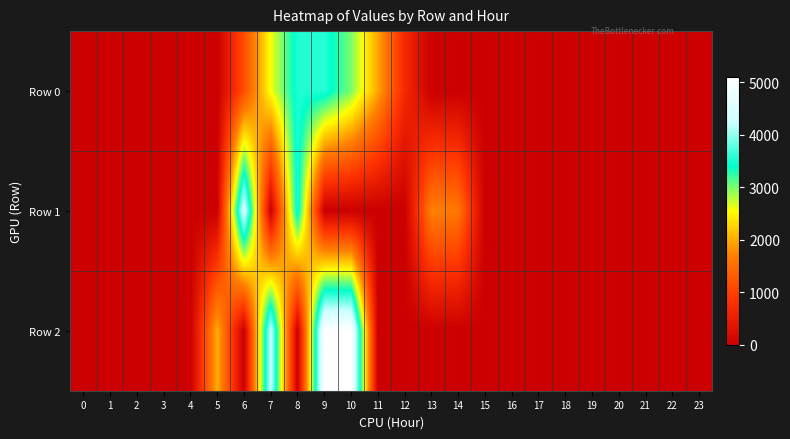

Reading left to right, extract all data points from this chart.

Row 0: 0=0.0	1=0.0	2=0.0	3=0.0	4=0.0	5=0.0	6=1137.5	7=2579.4	8=3520.8	9=3553.2	10=2987.3	11=1969.8	12=689.4	13=0.0	14=0.0	15=0.0	16=0.0	17=0.0	18=0.0	19=0.0	20=0.0	21=0.0	22=0.0	23=0.0
Row 1: 0=0.0	1=0.0	2=0.0	3=0.0	4=0.0	5=0.0	6=4479.4	7=0.0	8=3552.8	9=0.0	10=0.0	11=0.0	12=0.0	13=1714.0	14=1607.9	15=0.0	16=0.0	17=0.0	18=0.0	19=0.0	20=0.0	21=0.0	22=0.0	23=0.0
Row 2: 0=0.0	1=0.0	2=0.0	3=0.0	4=0.0	5=2019.3	6=0.0	7=4265.6	8=0.0	9=5100.0	10=5100.0	11=0.0	12=0.0	13=0.0	14=0.0	15=0.0	16=0.0	17=0.0	18=0.0	19=0.0	20=0.0	21=0.0	22=0.0	23=0.0